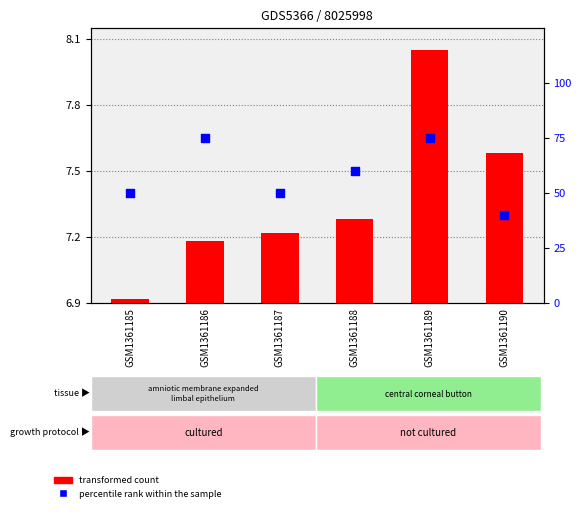

At how many categories does at least one series exceed 23?

6